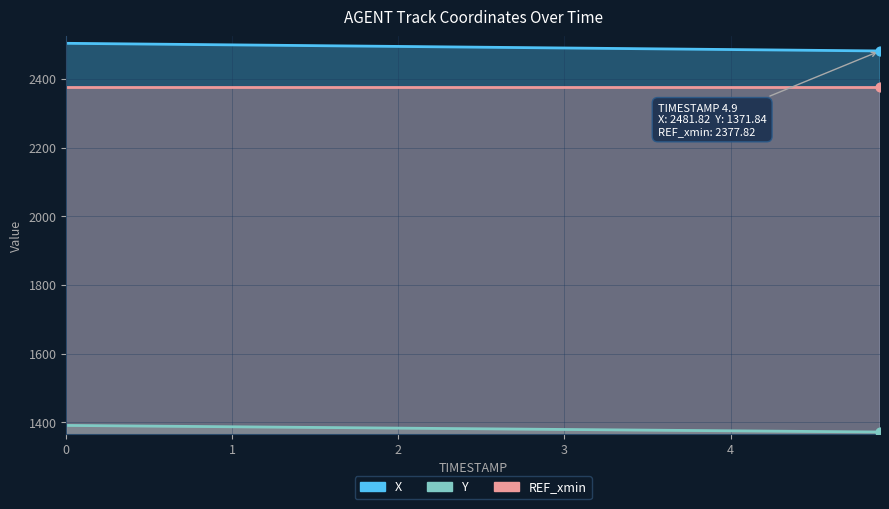

Is the value of Y at 3.5 greater than the value of X at 0.0?

No